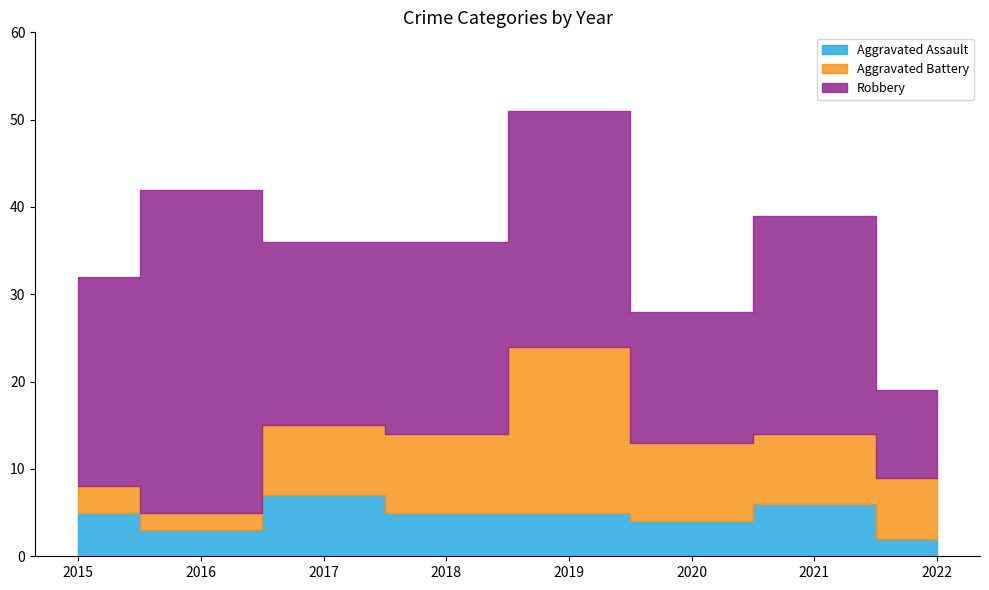

What are all the series names shown in the legend?

Aggravated Assault, Aggravated Battery, Robbery